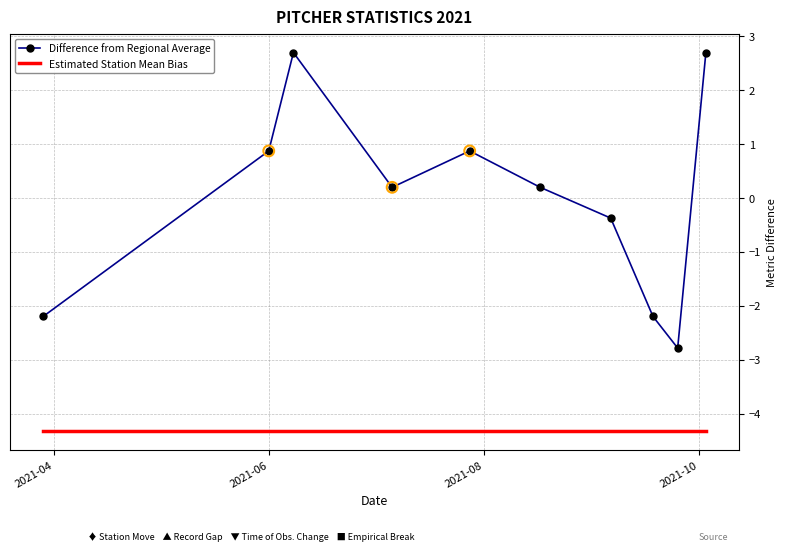

At how many categories does at least one series exceed 1?

2